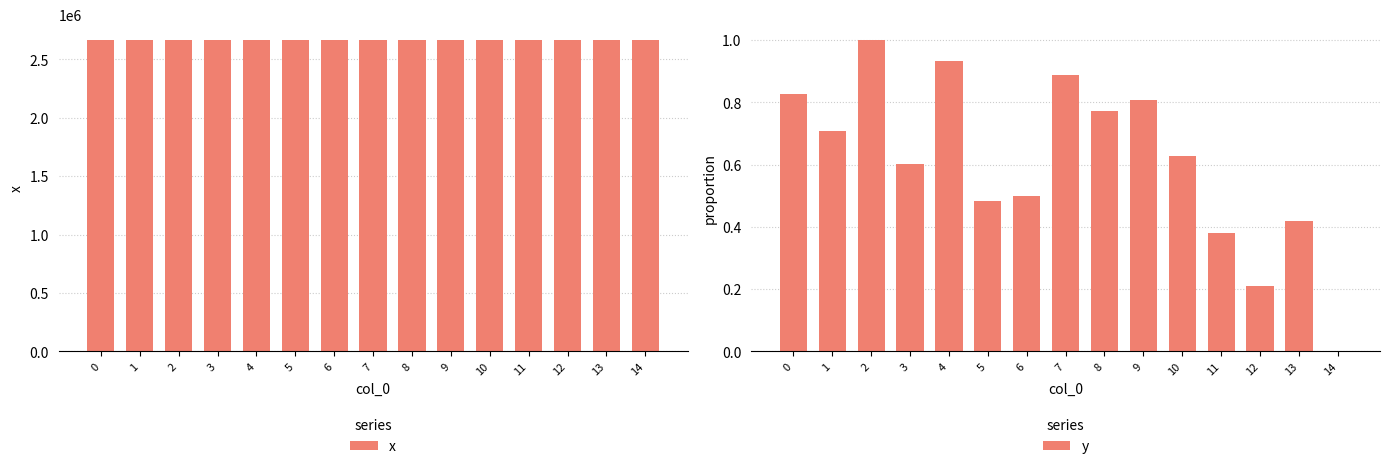

Does the chart contain any negative values?

No